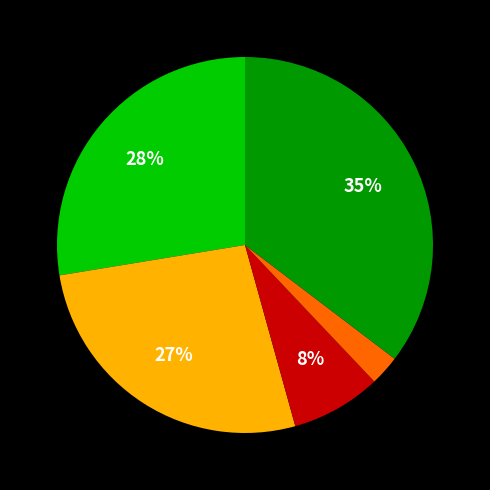

Is there any slice that represents more than half of the pie?

No